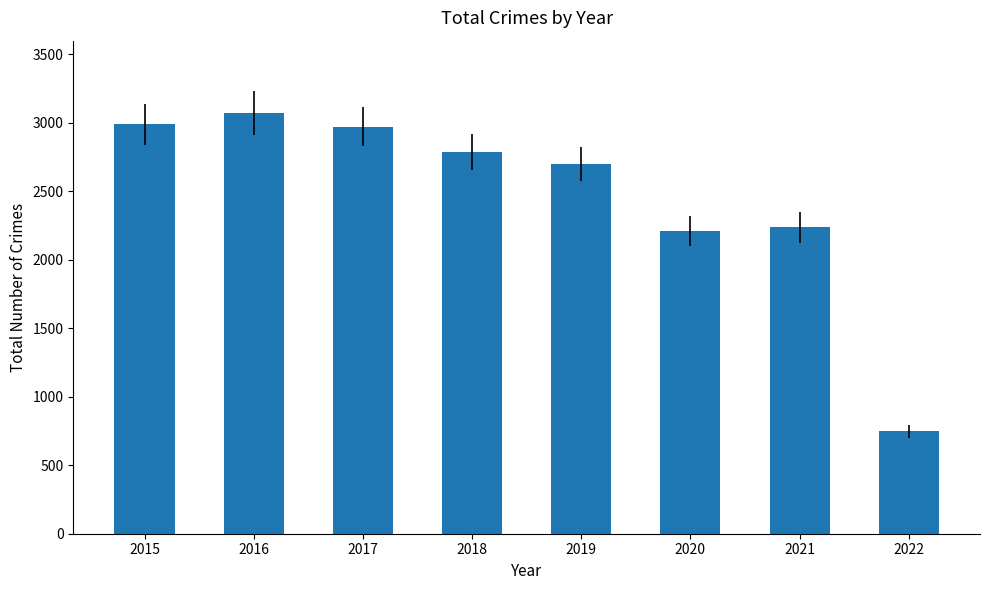

Is it true that the value at 2021 is 3388?

False